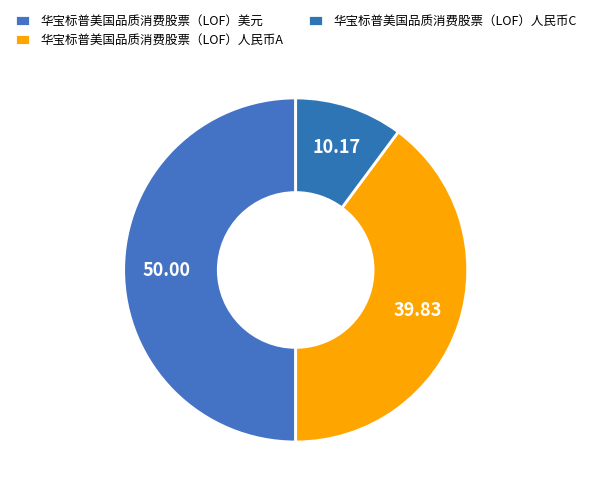

Does any single category account for the majority?

No